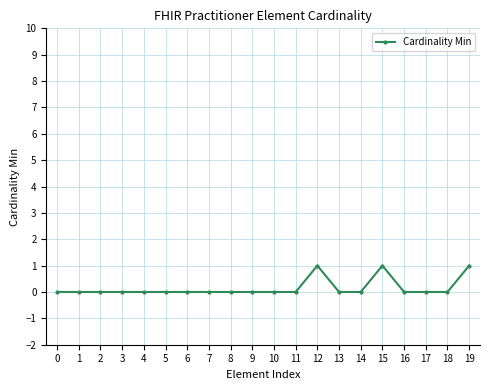

True or false: the data shows 0 at 14.

True